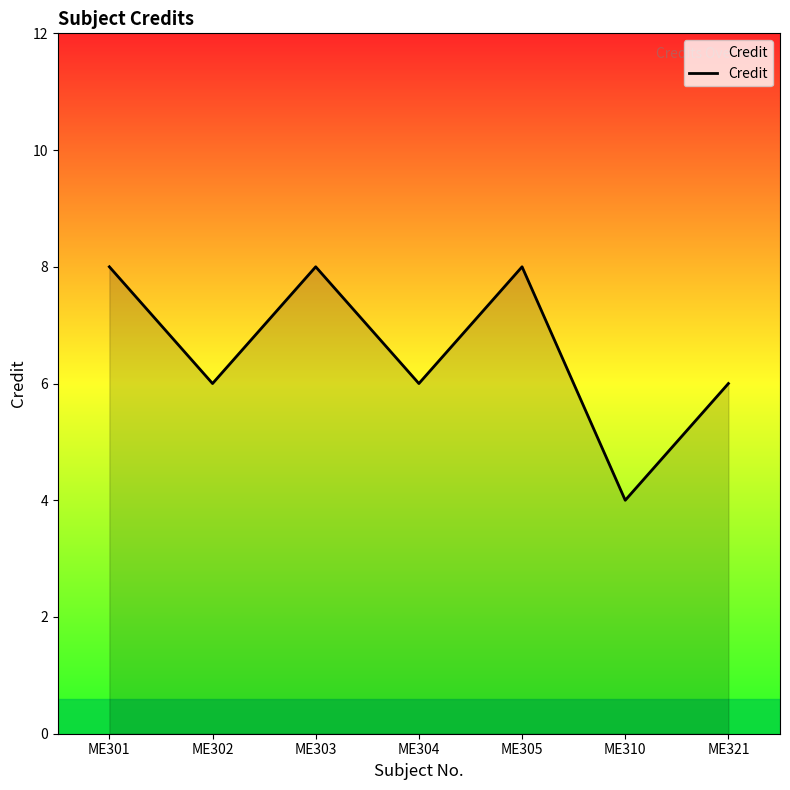

How many distinct data groups are displayed?

1